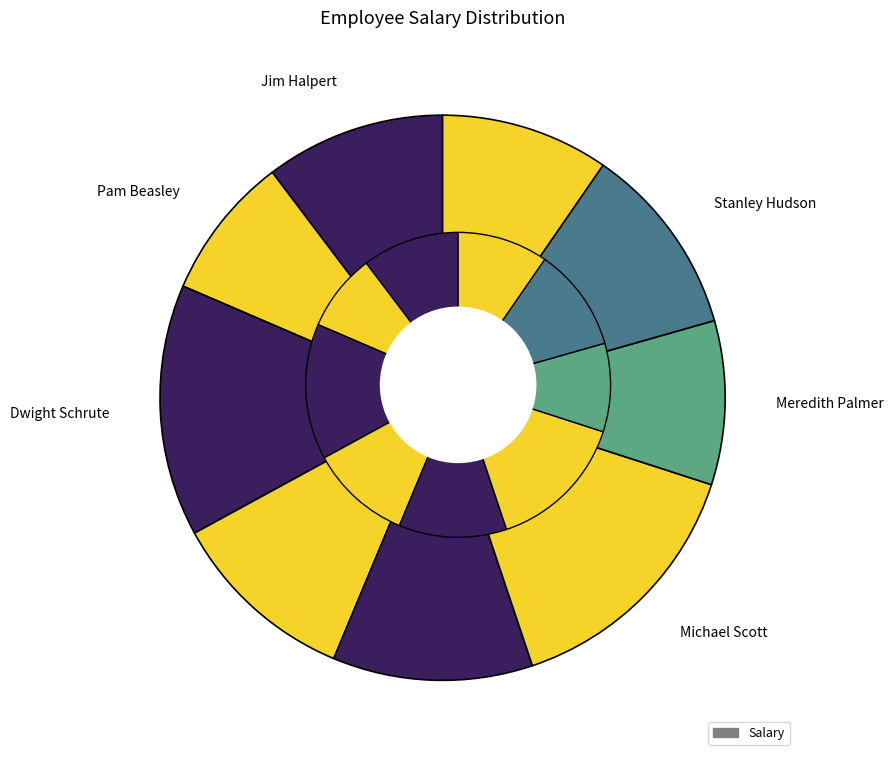

The Kevin Malone slice represents 10% of the pie. True or false?

True